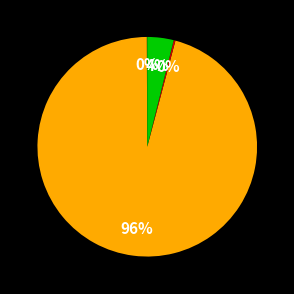

Which slice is the smallest?

MSE